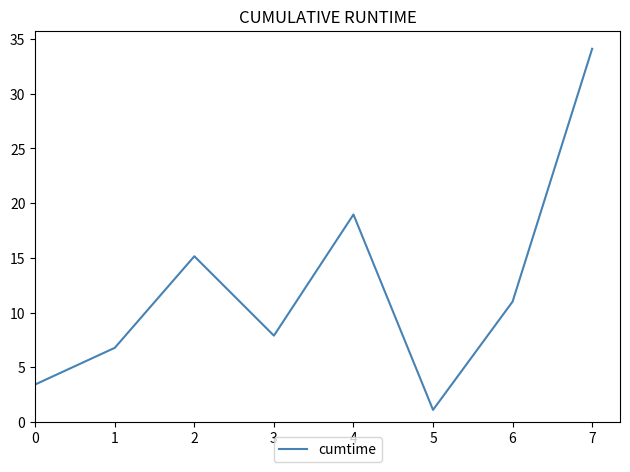

Is it true that the value at 4 is 19.0?

True